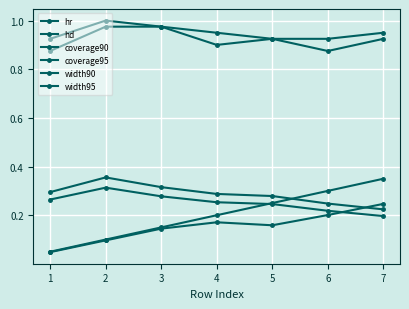

Reading left to right, what are all the values shown in this chart?

hr: 1=0.1	2=0.1	3=0.1	4=0.2	5=0.2	6=0.3	7=0.3
hd: 1=0.0	2=0.1	3=0.1	4=0.2	5=0.2	6=0.2	7=0.2
coverage90: 1=0.9	2=1.0	3=1.0	4=0.9	5=0.9	6=0.9	7=0.9
coverage95: 1=0.9	2=1.0	3=1.0	4=0.9	5=0.9	6=0.9	7=0.9
width90: 1=0.3	2=0.3	3=0.3	4=0.3	5=0.2	6=0.2	7=0.2
width95: 1=0.3	2=0.4	3=0.3	4=0.3	5=0.3	6=0.2	7=0.2